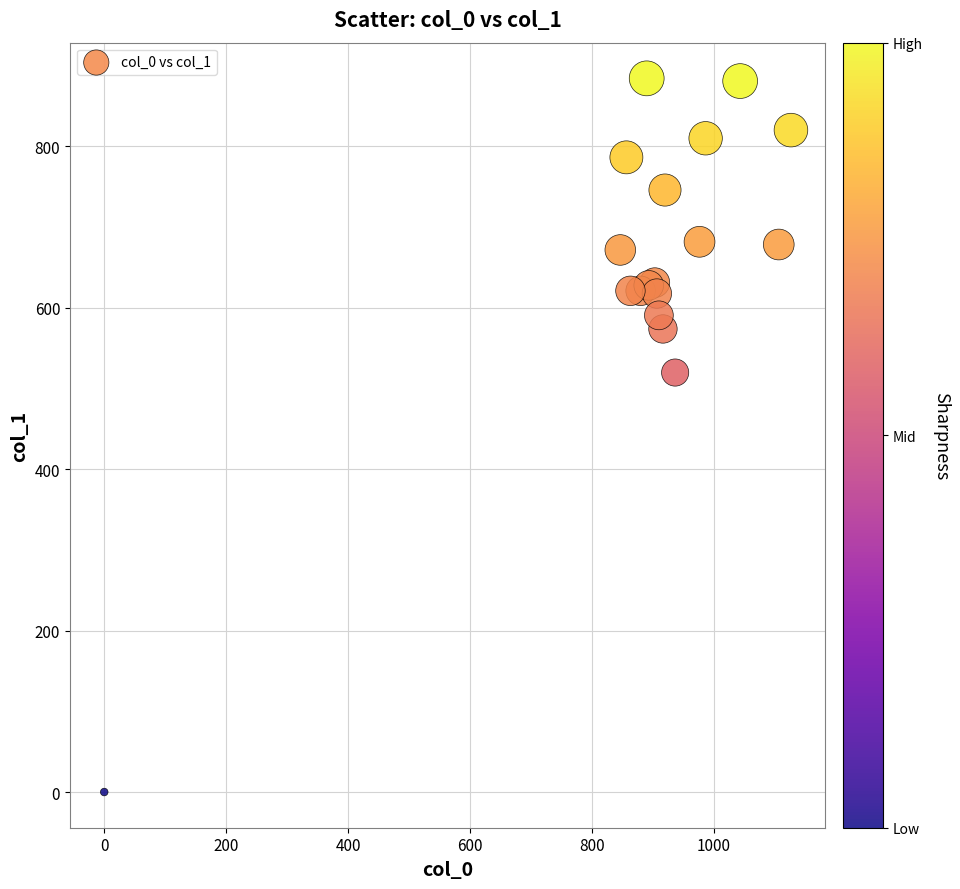

What Y value in the scatter plot is closest to 442?

519.8